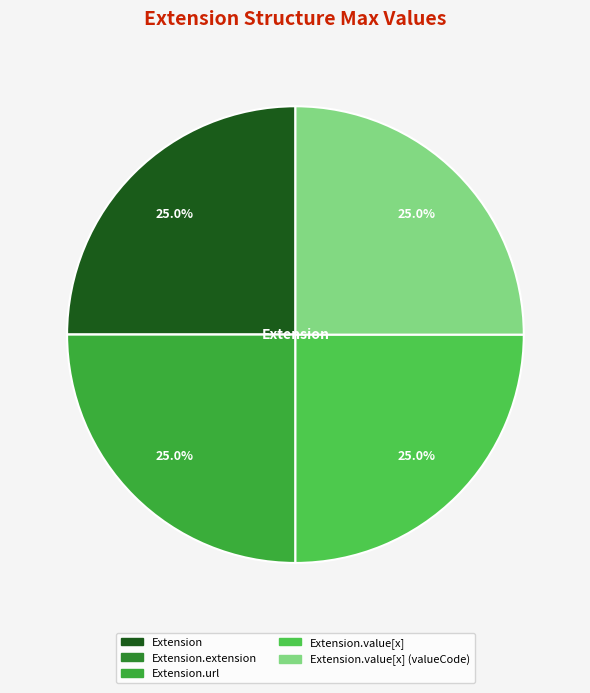

Is there any slice that represents more than half of the pie?

No